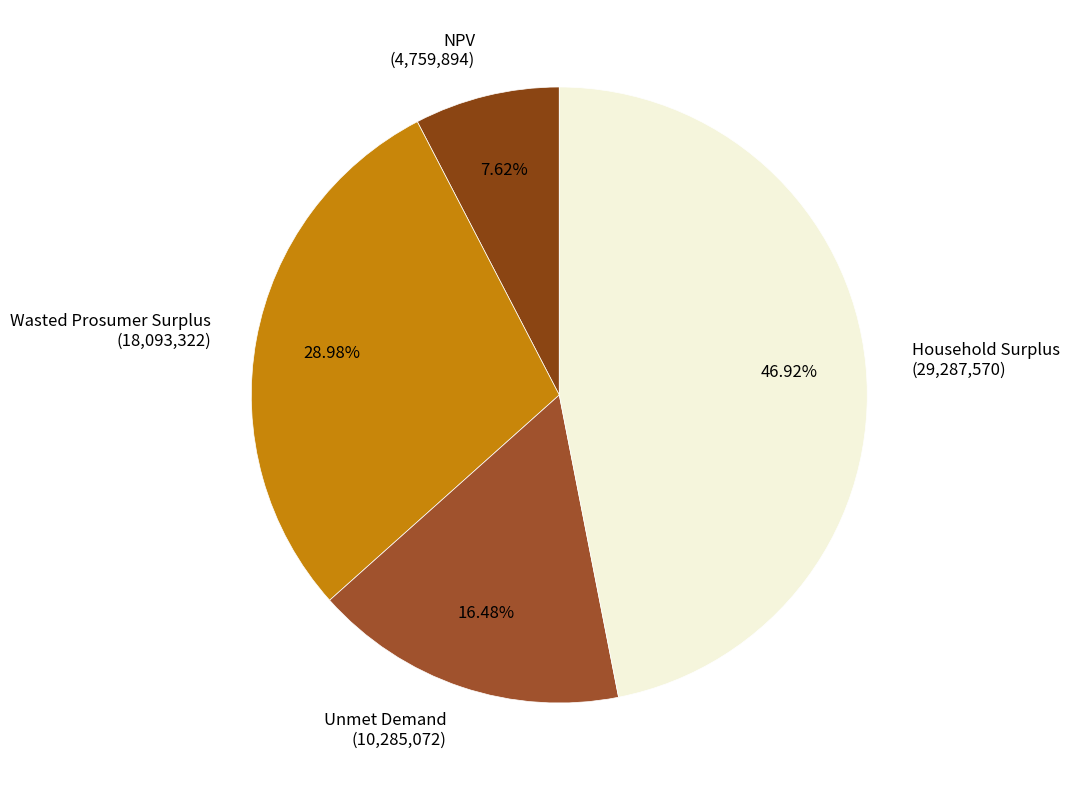

What portion of the pie excludes Wasted Prosumer Surplus?

71.0%